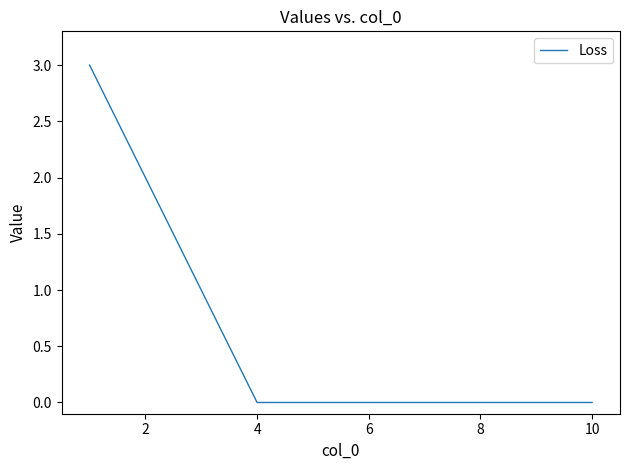

What is the difference between the maximum and minimum values?

3